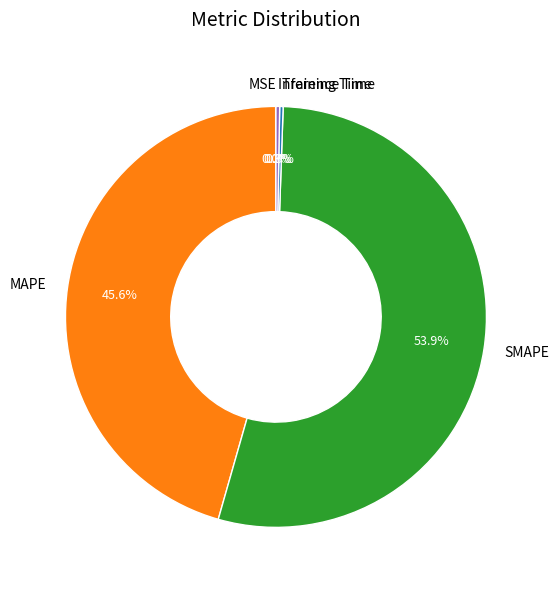

Which slice represents more than half of the pie?

SMAPE